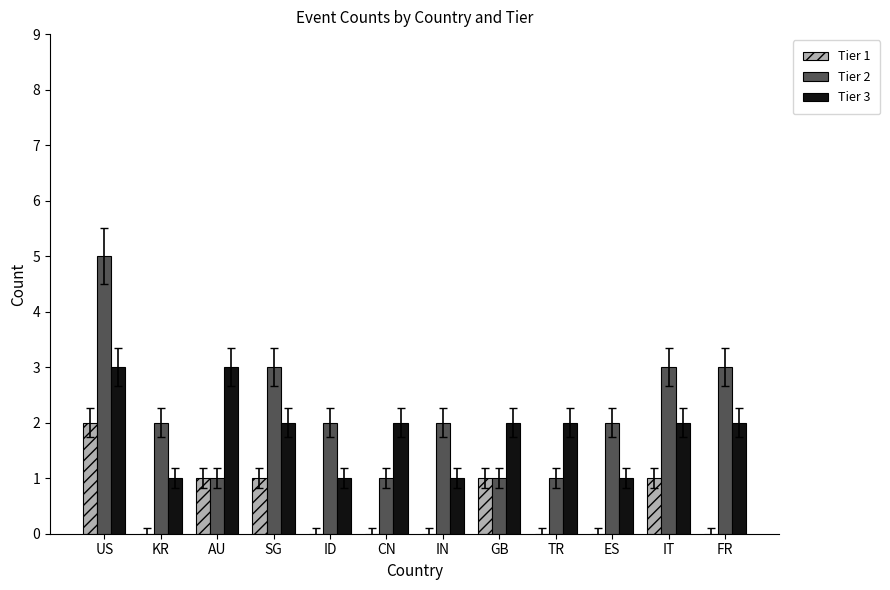

Is the value of Tier 2 at ID greater than the value of Tier 3 at ES?

Yes